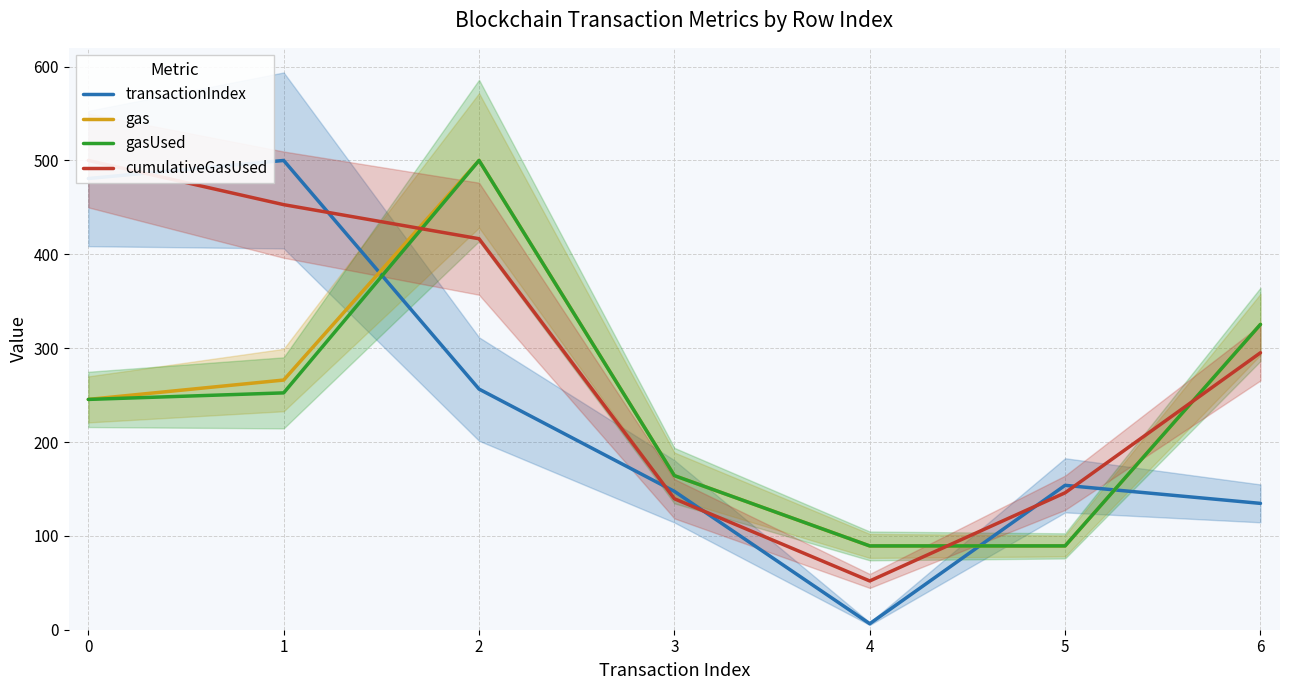

The value of gas at 2 is 290.3. True or false?

False